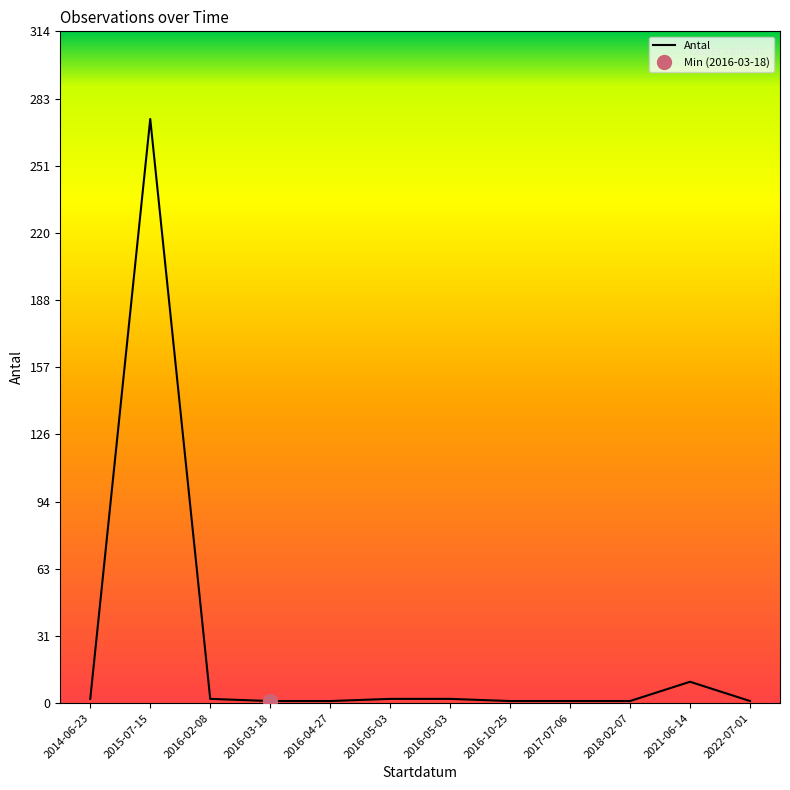

How many data points does each series have?

12